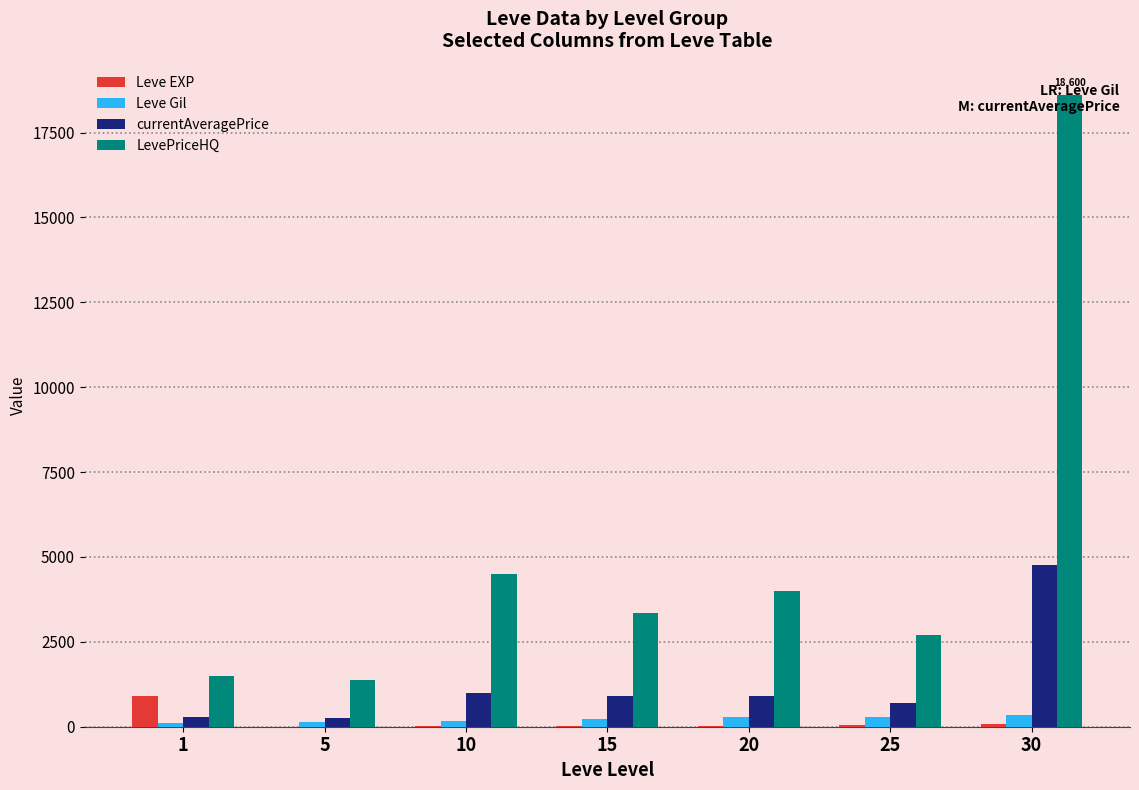

What is the maximum value for Leve Gil?

347